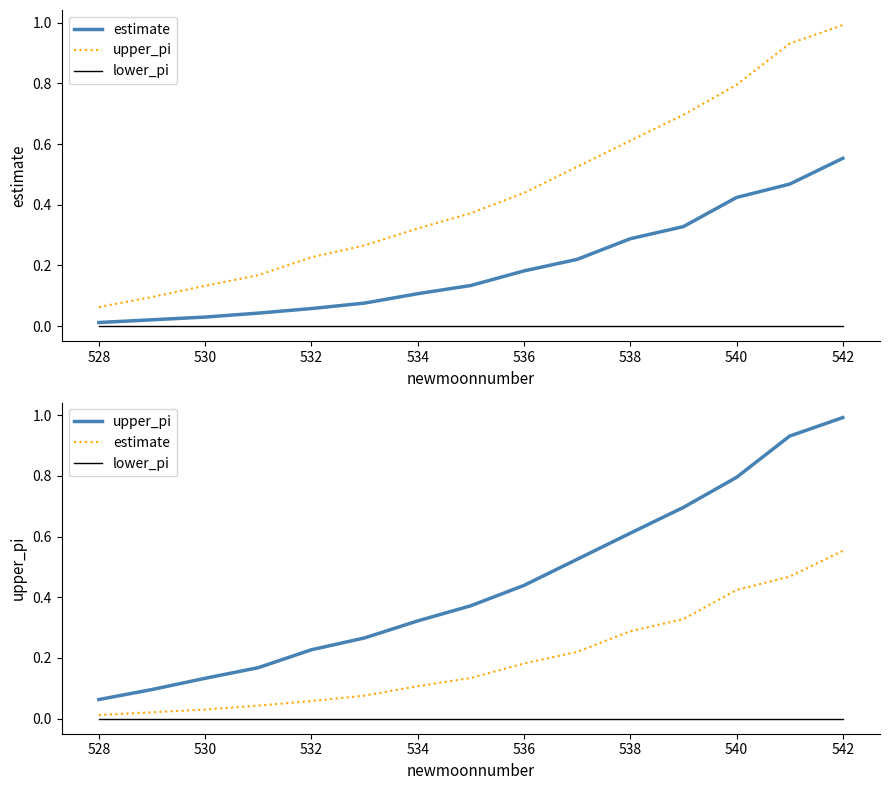

What is the value of the upper_pi point at the 10th from the left?

0.5